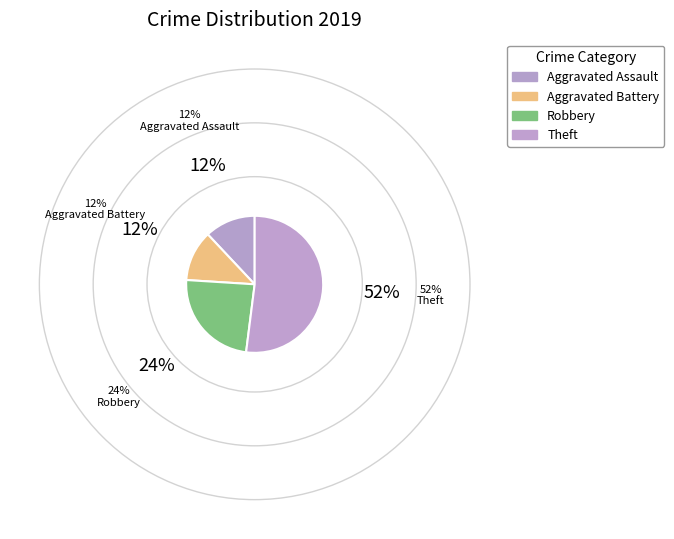

To the nearest percent, what is the difference between the largest and smallest slice percentages?

40%